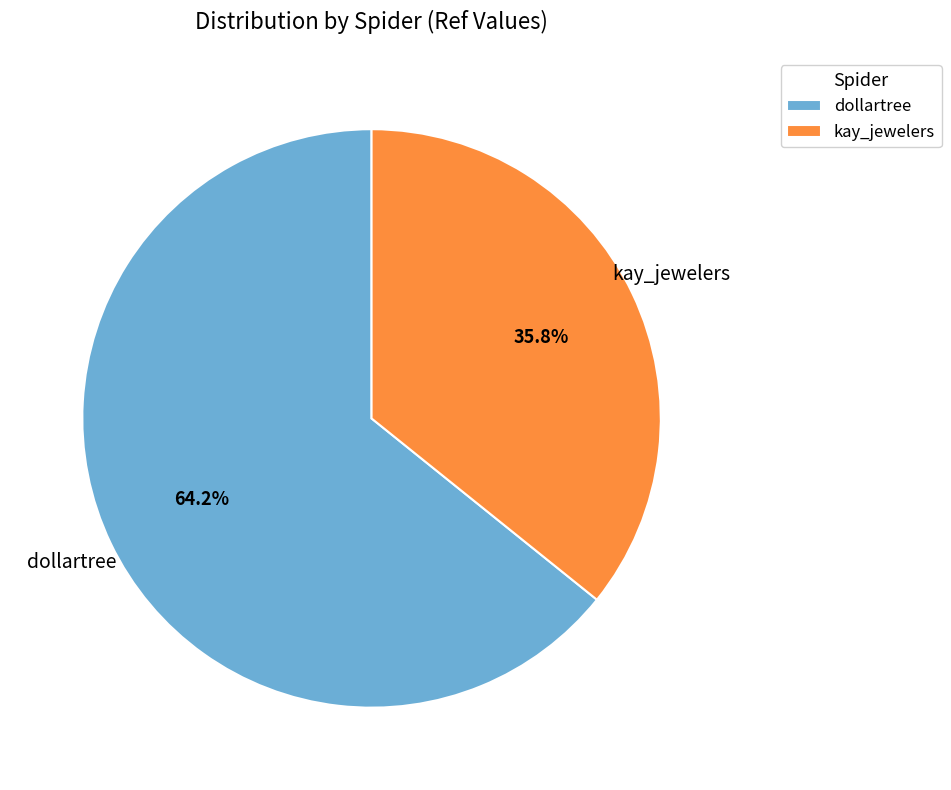

To the nearest percent, what is the difference between the kay_jewelers and dollartree slice percentages?

28%